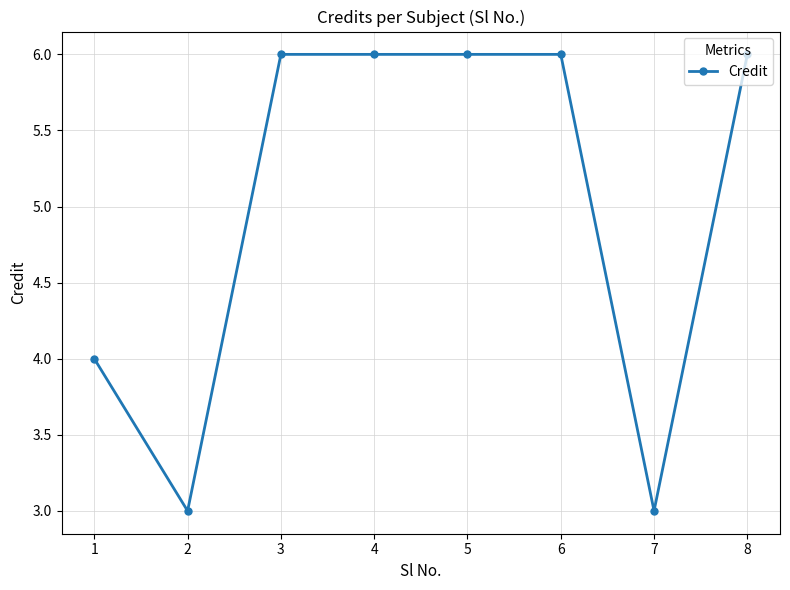

The chart shows a value of 6 at 6. True or false?

True